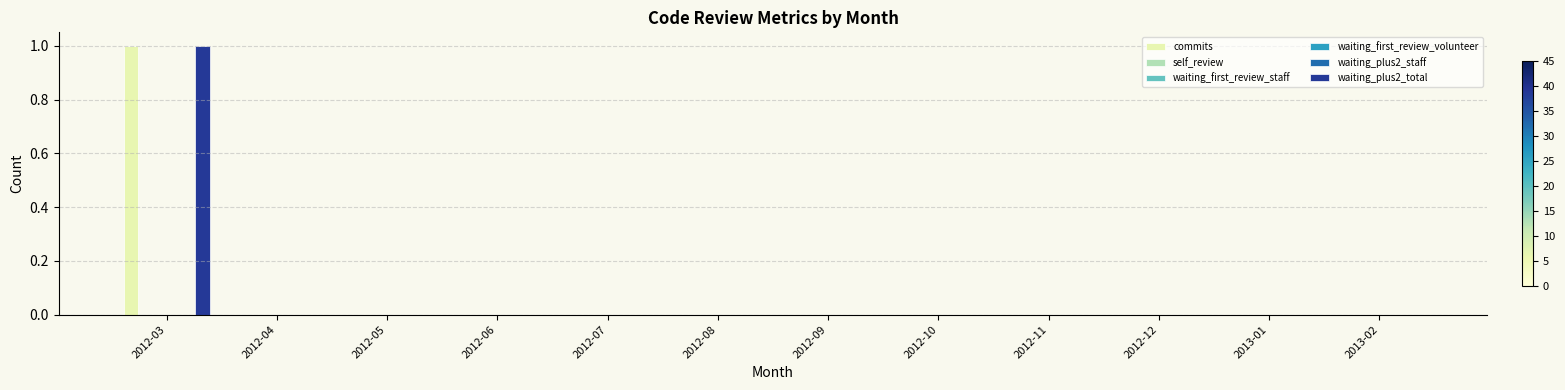

At which category is the sum across all series the highest?

2012-03